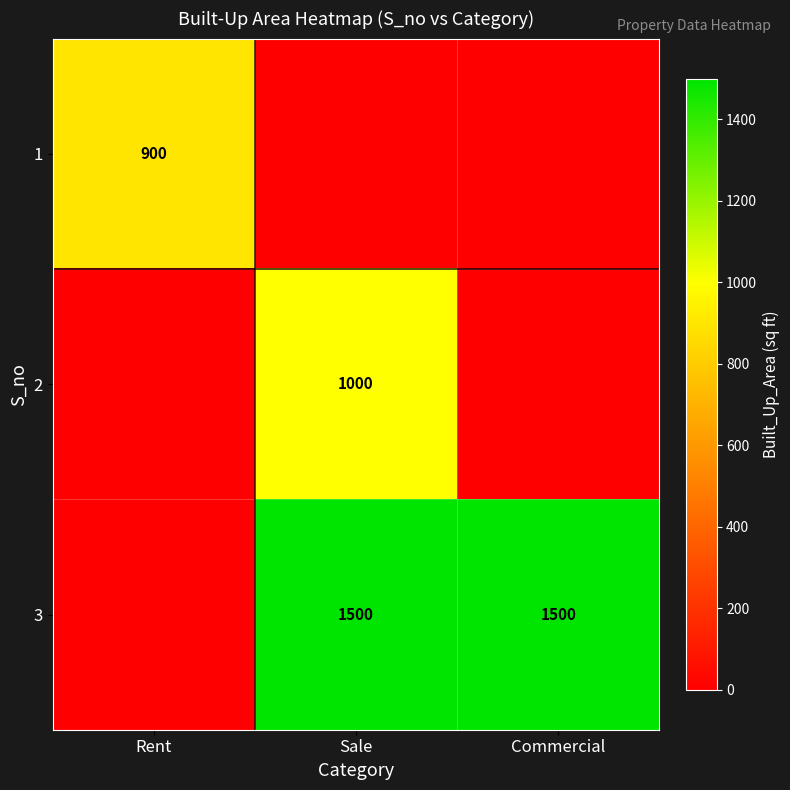

Which category has the lowest value across all series?

Sale